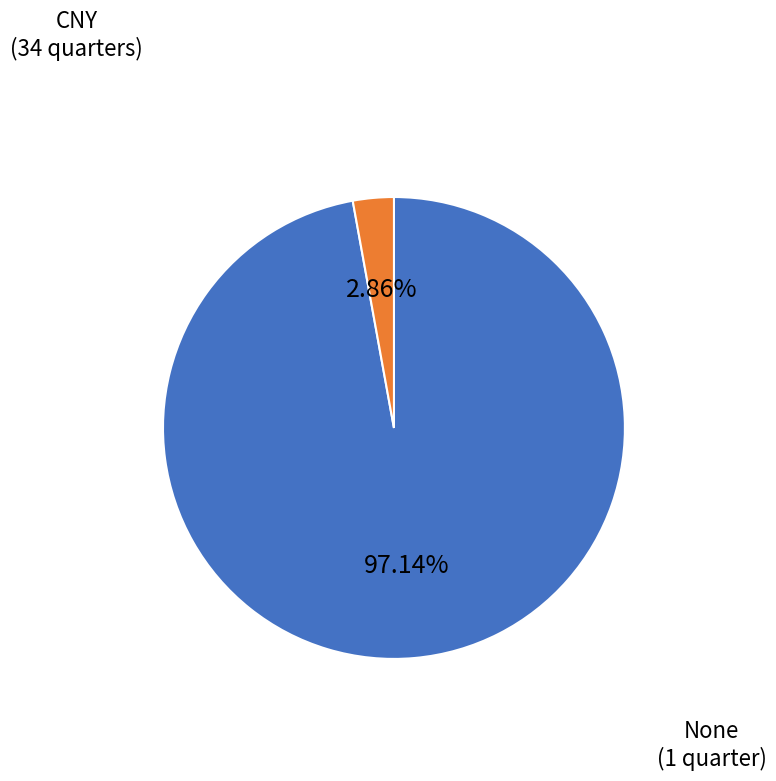

To the nearest percent, what is the difference between the CNY and None slice percentages?

94%